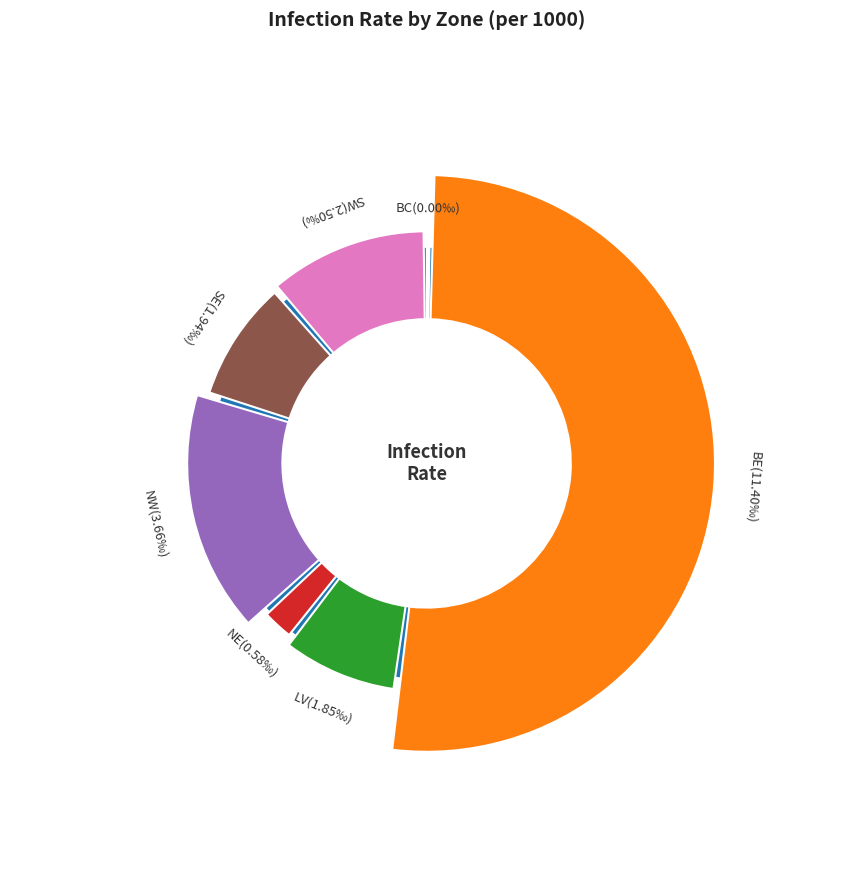

To the nearest percent, what is the difference between the largest and smallest slice percentages?

52%